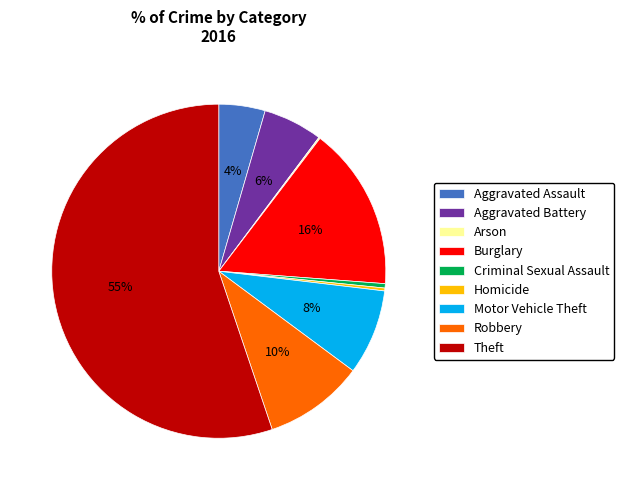

Which category accounts for the majority?

Theft